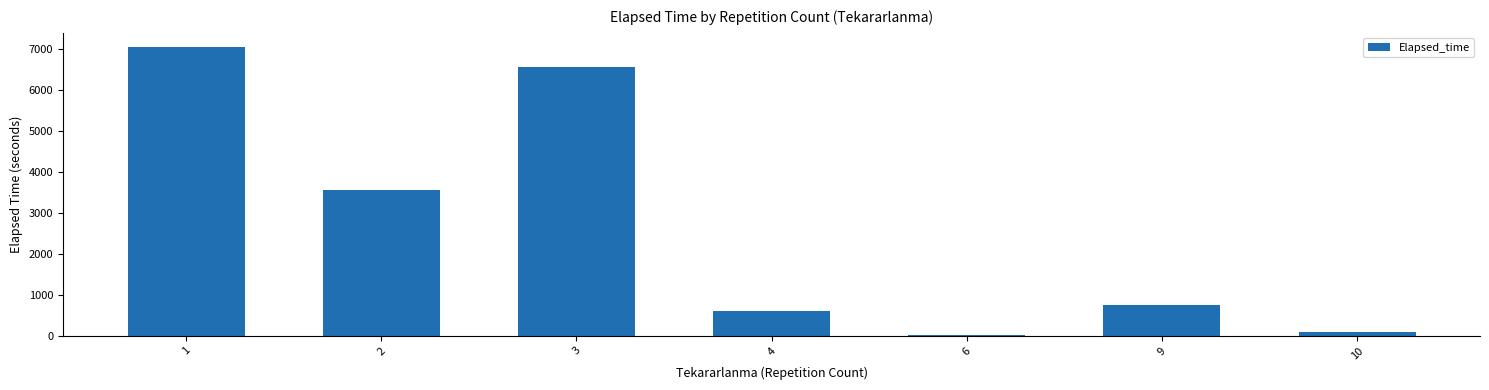

What is the greatest value displayed?

7030